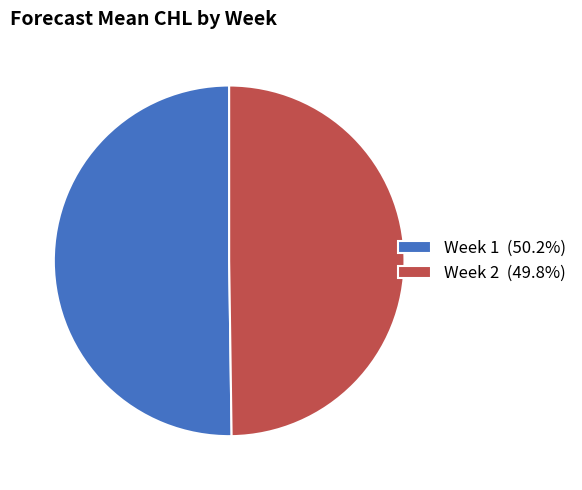

Is the sum of Week 1 (50.2%) and Week 2 (49.8%) greater than half?

Yes